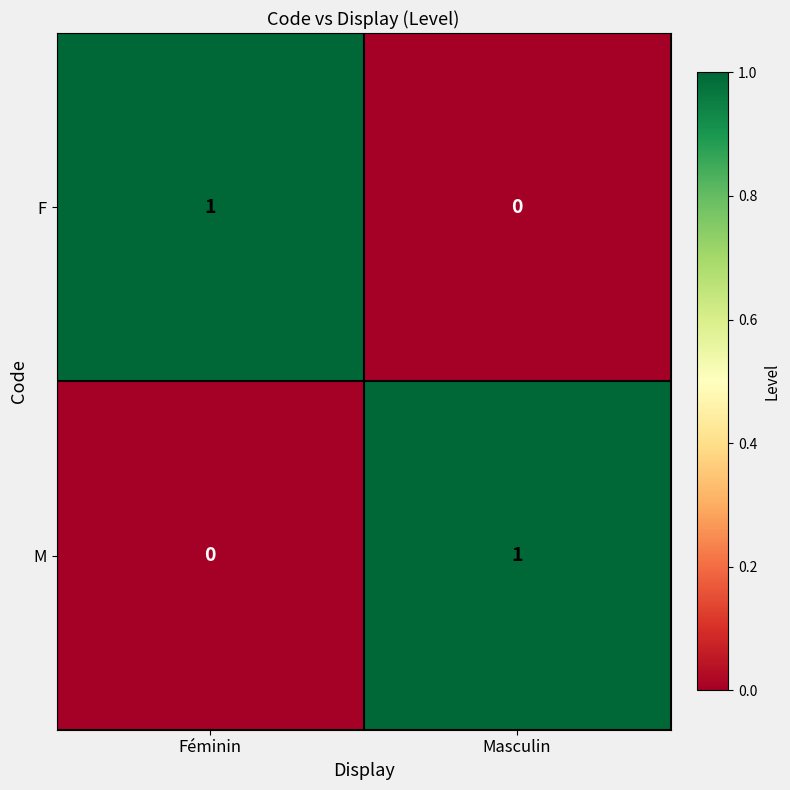

Reading left to right, transcribe all the data shown in this chart.

F: Féminin=1	Masculin=0
M: Féminin=0	Masculin=1